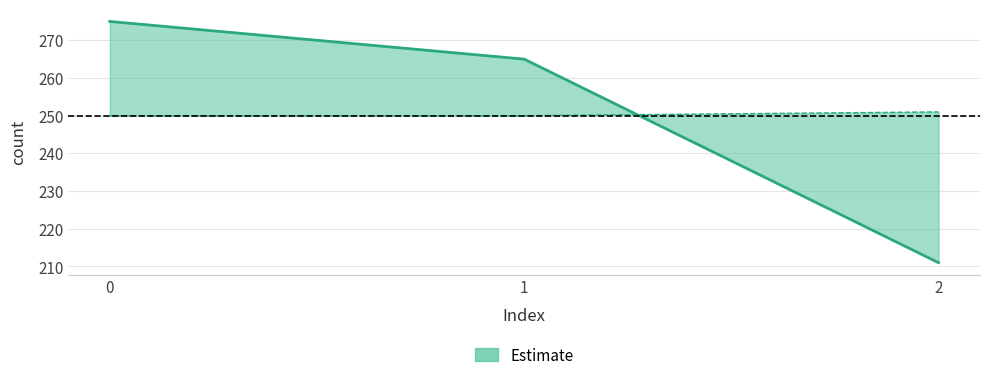

Reading left to right, extract all data points from this chart.

count: 275	265	211
count_1: 250	250	251